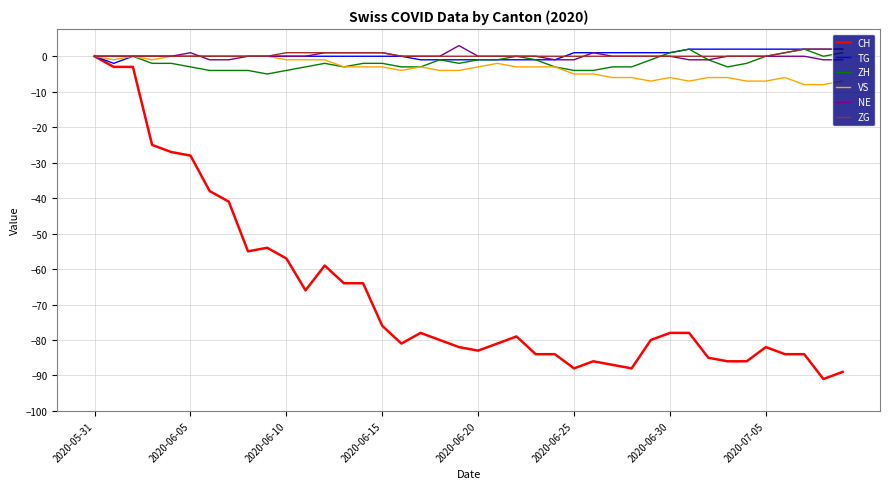

What is the maximum value shown in the chart?

3